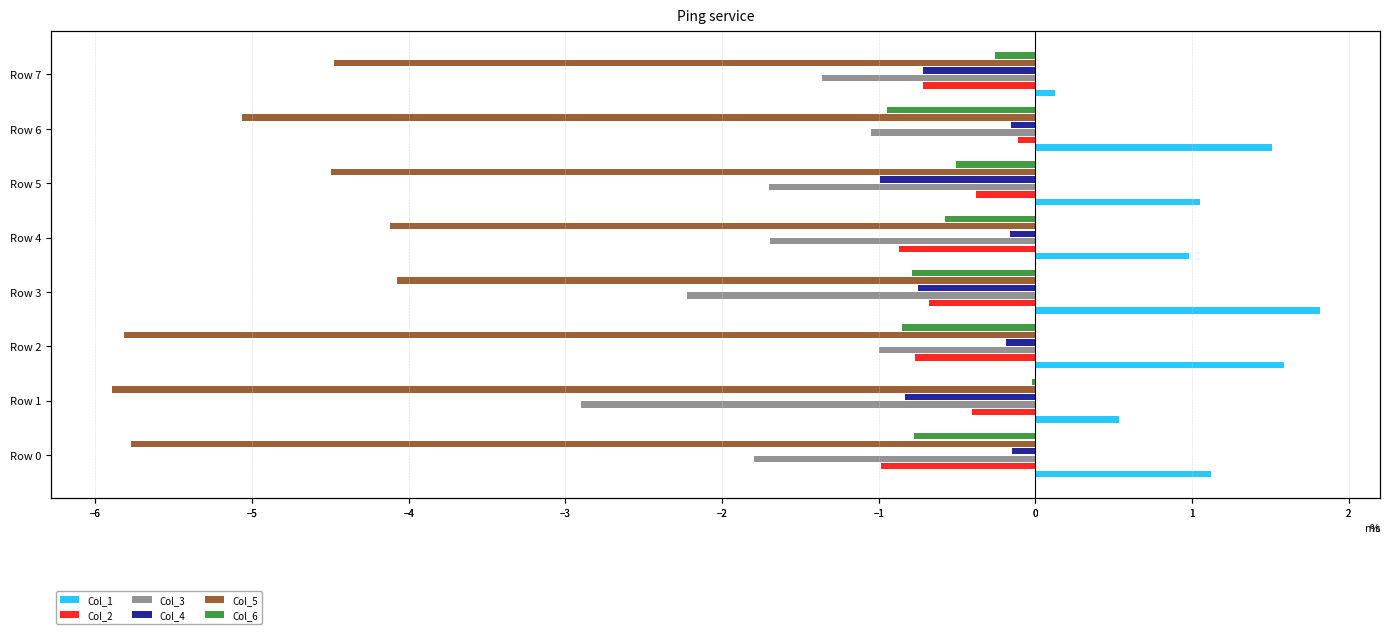

At Row 2, list the series in order from smallest to largest.

Col_5, Col_3, Col_6, Col_2, Col_4, Col_1